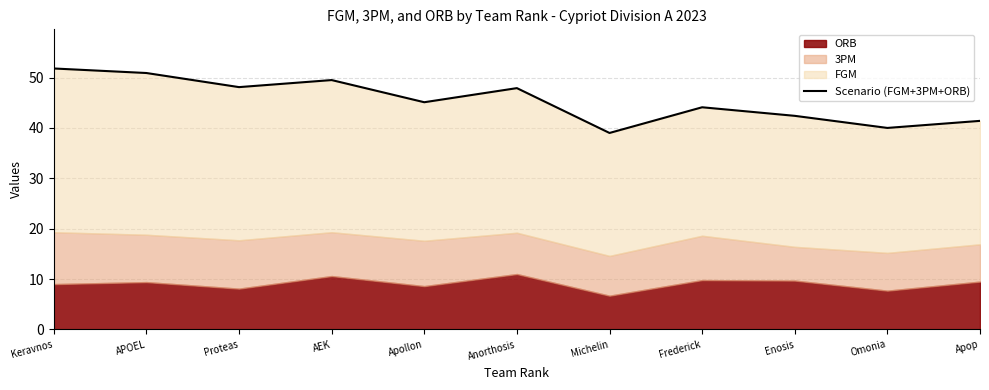

Between Michelin and Frederick, which is larger?

Frederick